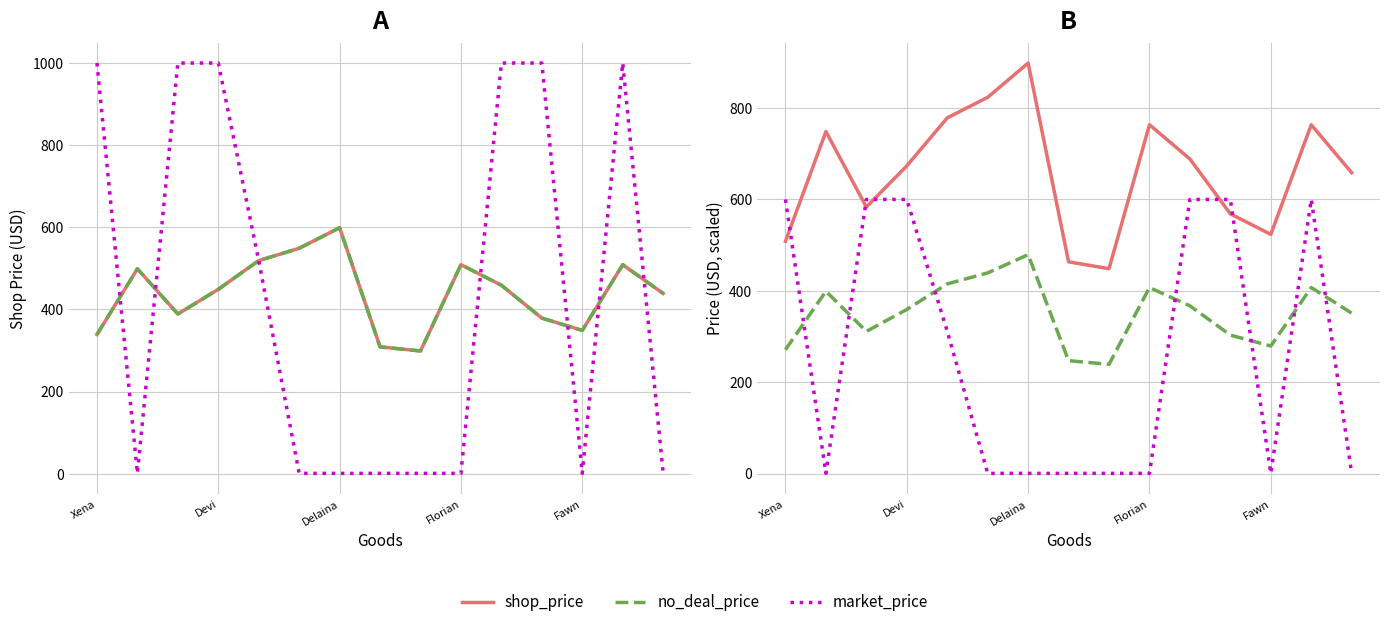

How many times do market_price and shop_price cross each other?

5